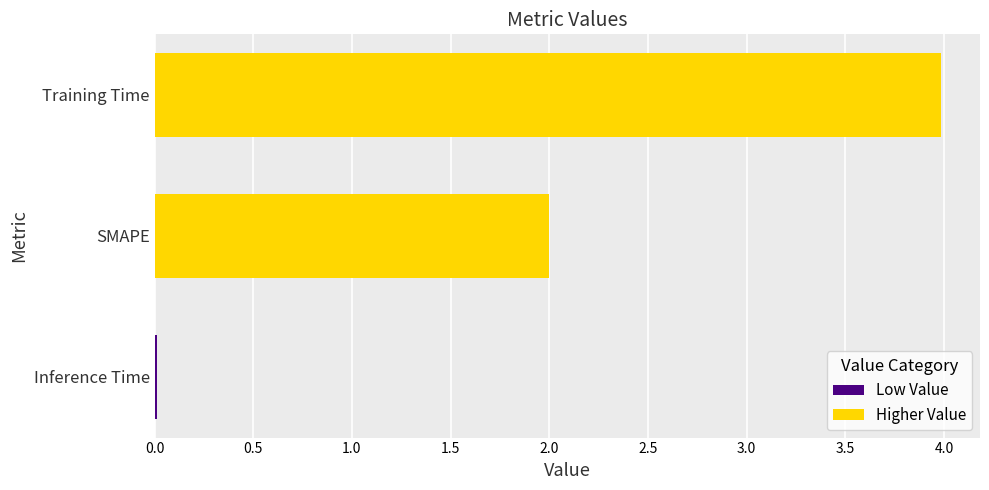

What is the difference between the maximum and minimum values?

4.0